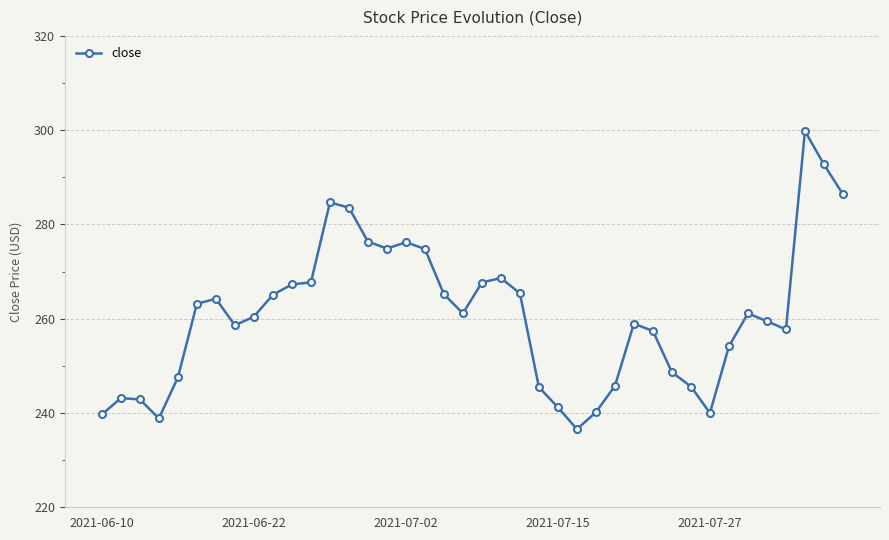

What is the smallest value displayed?

236.6